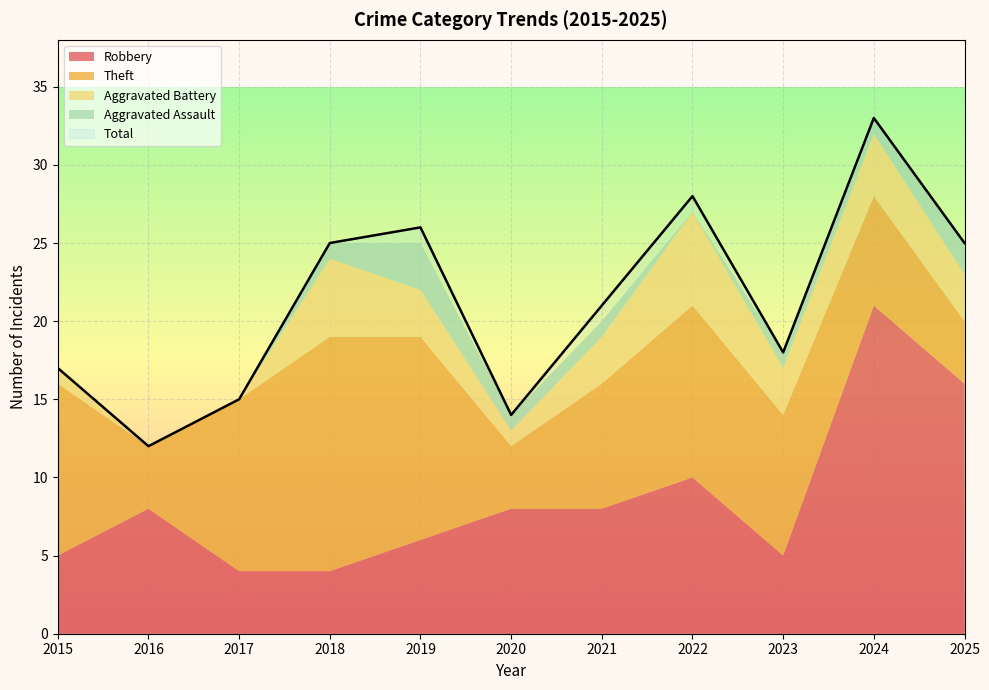

Reading right to left, what are all the values shown in this chart?

Robbery: 16	21	5	10	8	8	6	4	4	8	5
Theft: 4	7	9	11	8	4	13	15	11	4	11
Aggravated Battery: 3	4	3	6	3	1	3	5	0	0	1
Aggravated Assault: 2	1	1	0	1	1	3	1	0	0	0
Total: 25	33	18	28	21	14	26	25	15	12	17